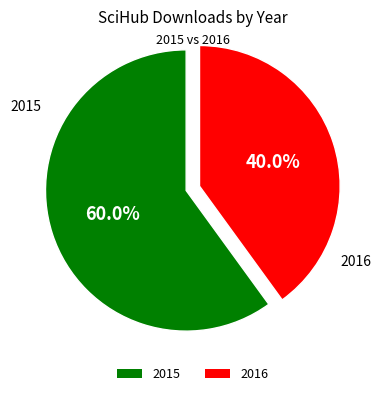

What is the total percentage of 2016 and 2015?

100.0%